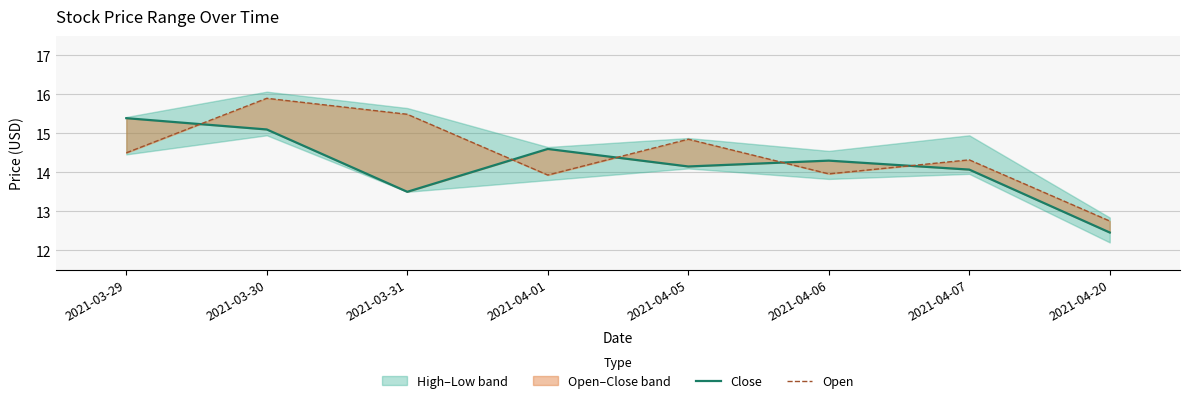

Does the chart display data point markers on the line(s)?

No